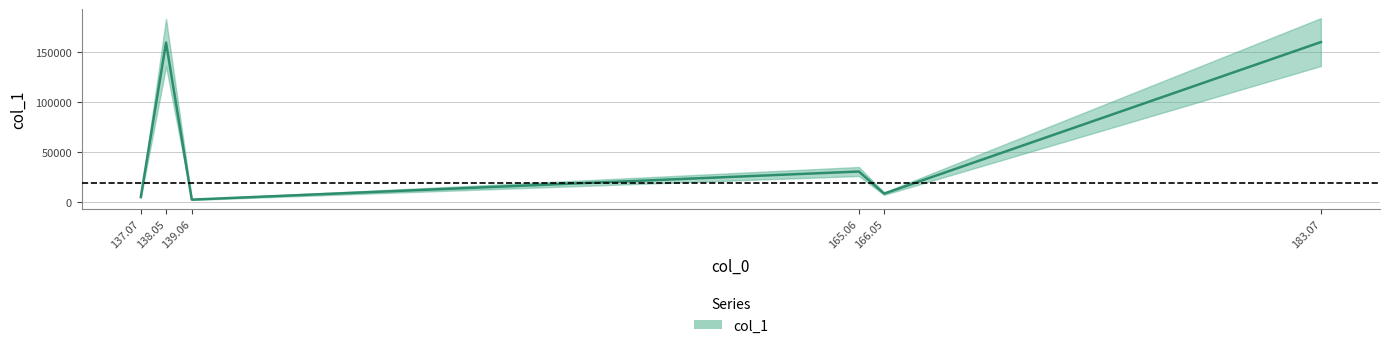

Reading left to right, what are all the values shown in this chart?

4593.4	159696.1	1947.0	30204.9	7990.2	160283.0